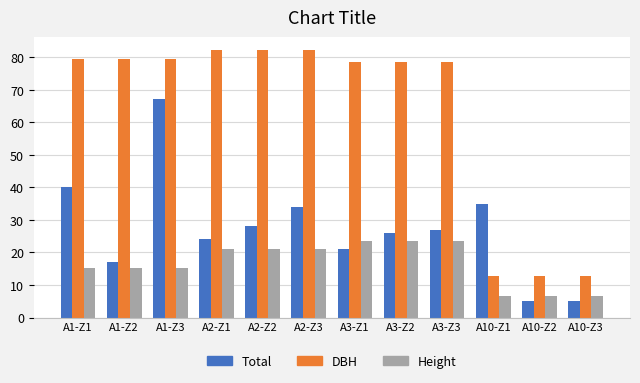

What is the total value across all series at A2-Z1?

127.2